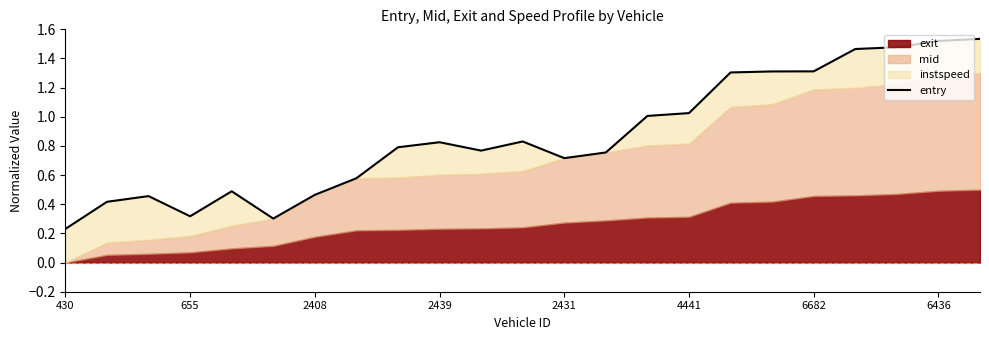

What position from the left is 2439?

10